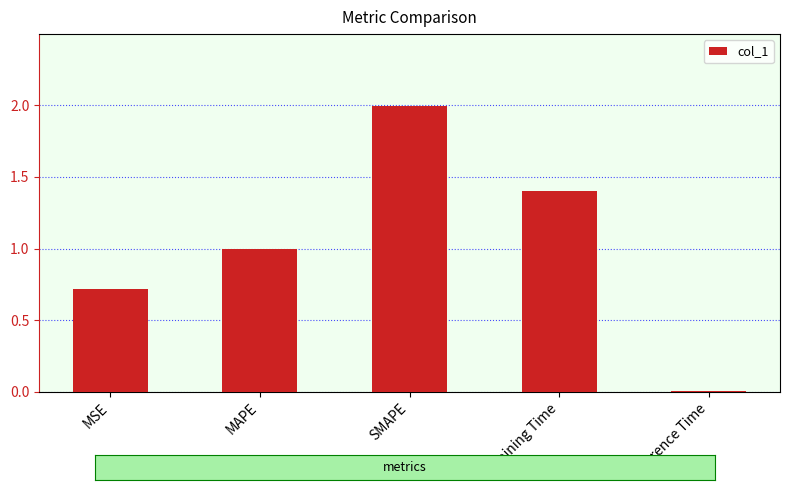

List the labels in order of value, smallest first.

Inference Time, MSE, MAPE, Training Time, SMAPE